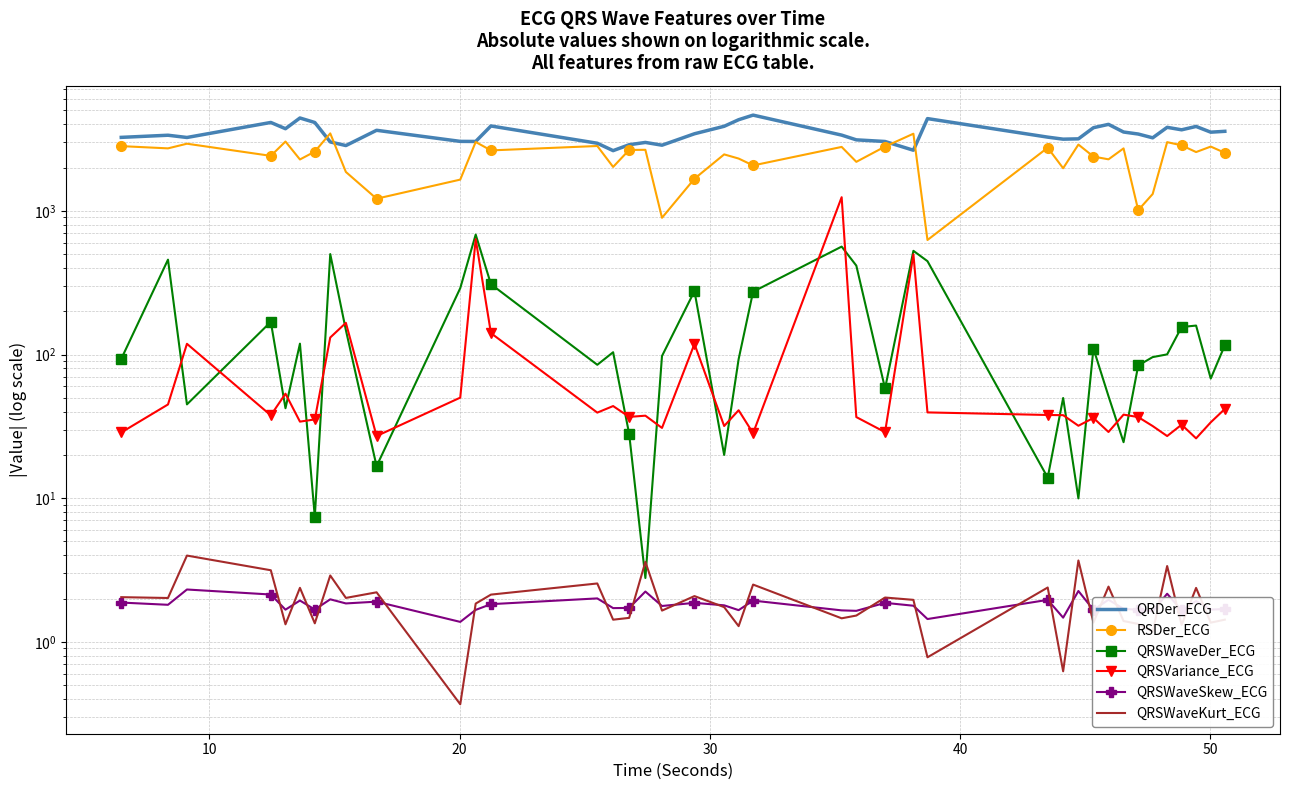

How many lines are shown in the chart?

6